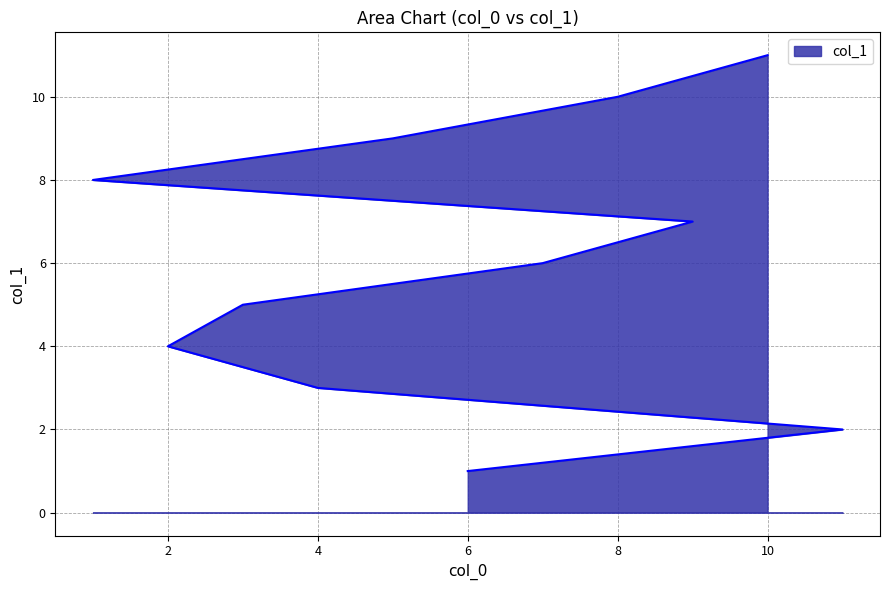

Is it true that the value at 9 is 9?

False